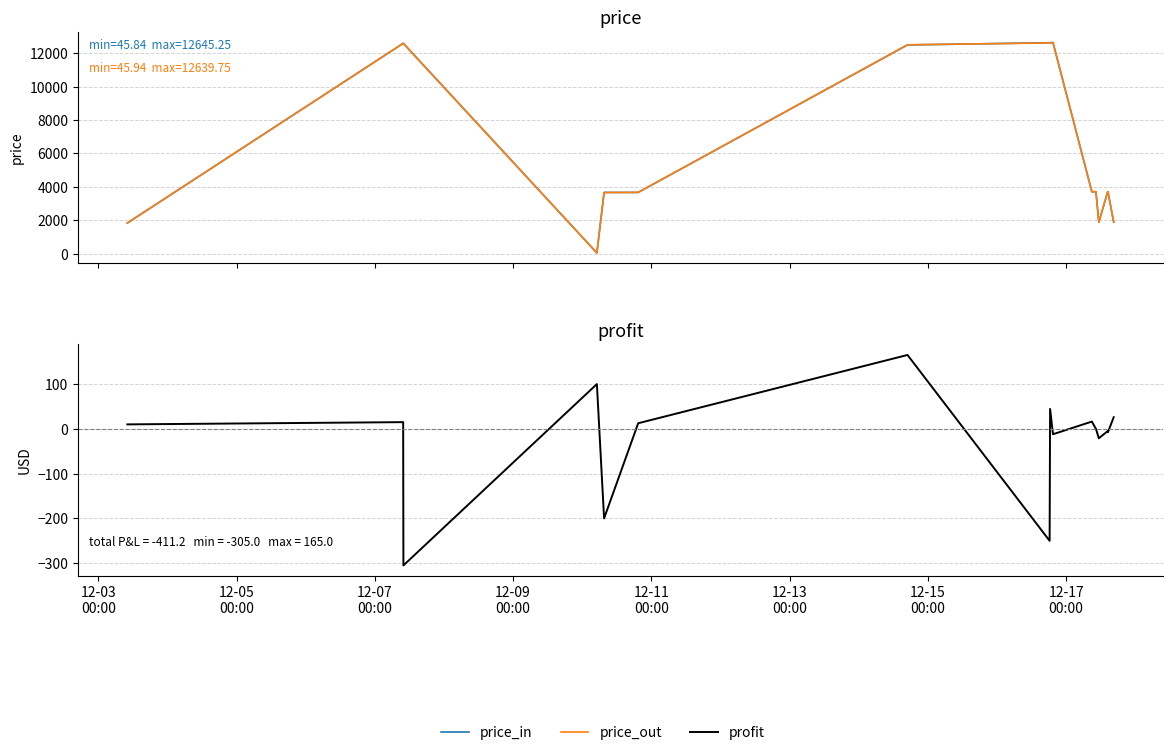

What is the sum of all profit values?

-411.2